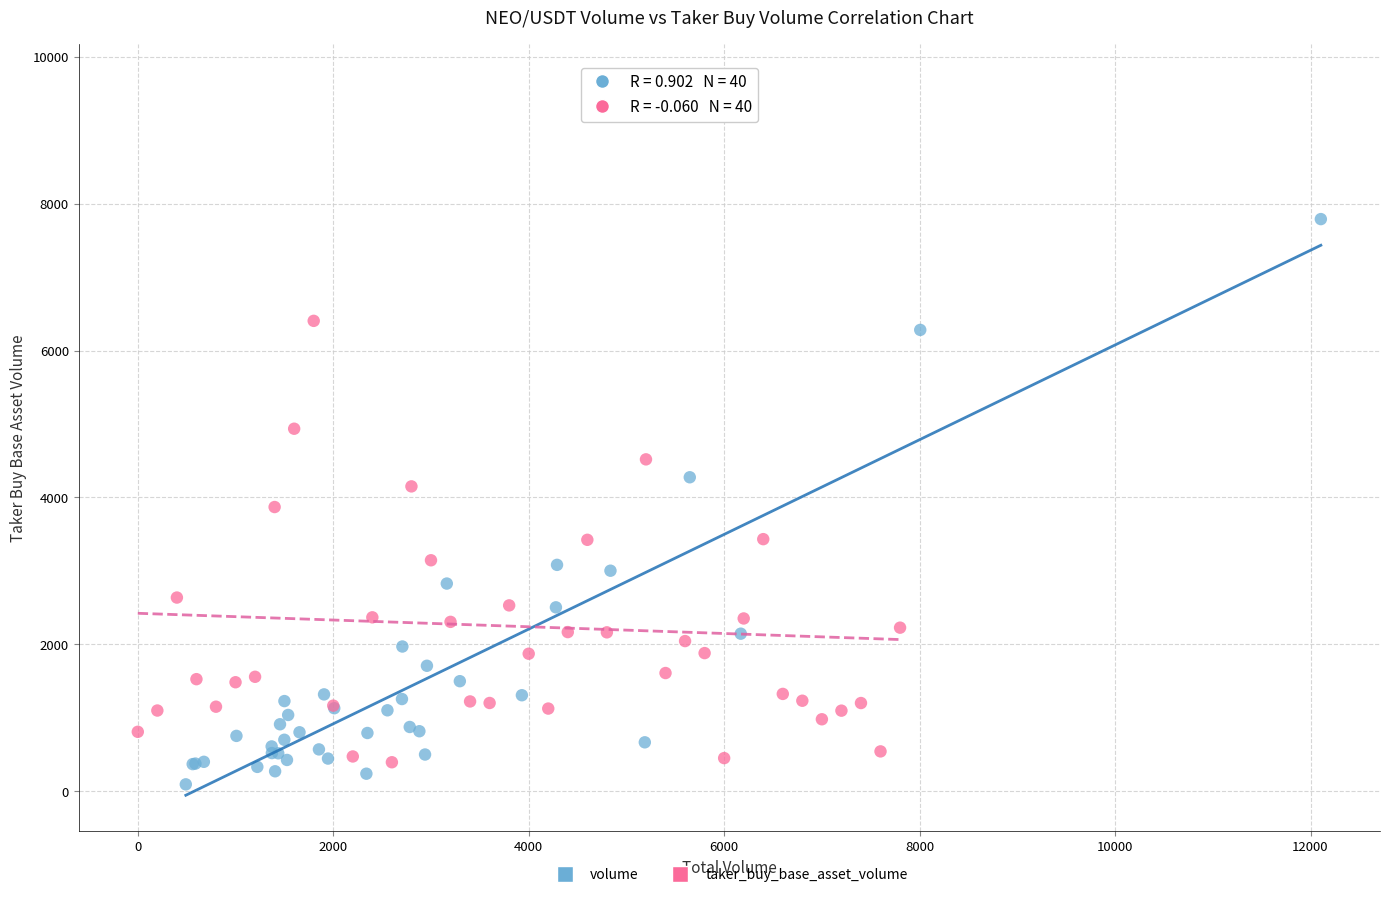

Which series has the widest spread of Y values?

taker_buy_base_asset_volume